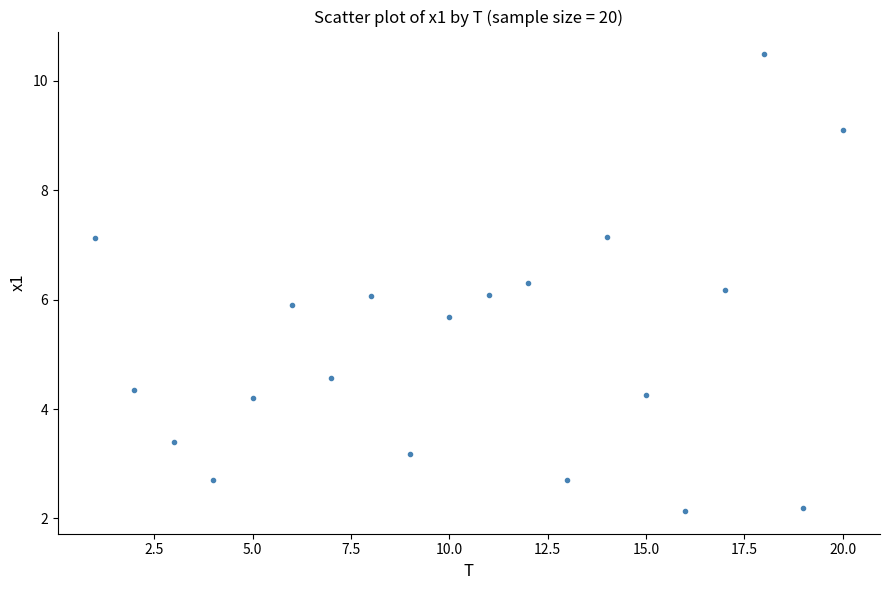

What is the range of Y values (max minus min)?

8.3